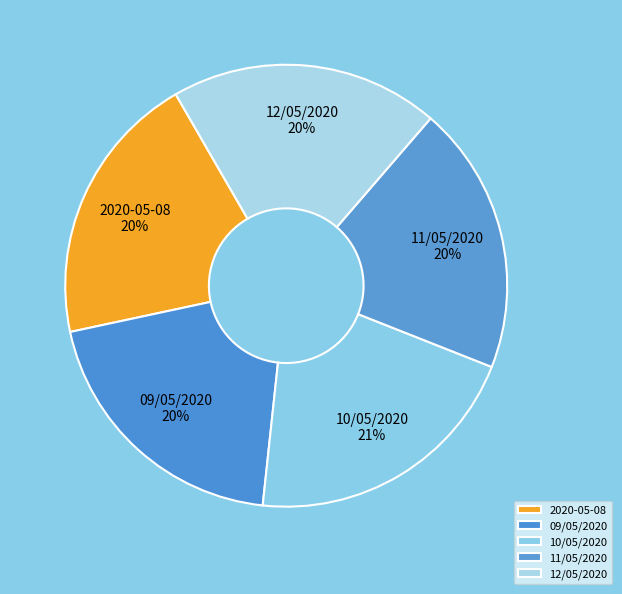

What is the ratio of the value at 2020-05-08 to the value at 09/05/2020?

1.0